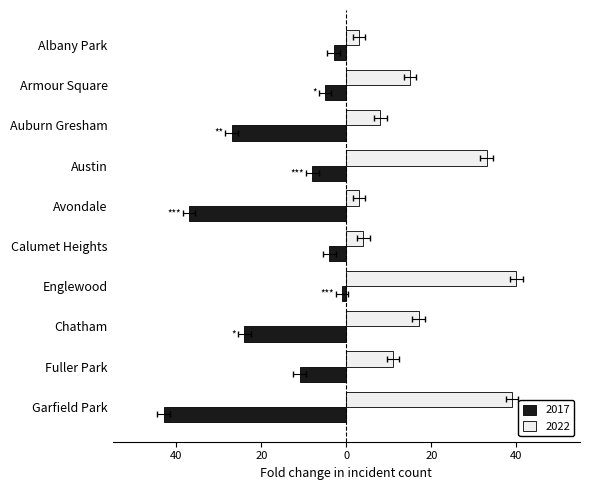

At which category does the chart reach its minimum across all series?

Garfield Park